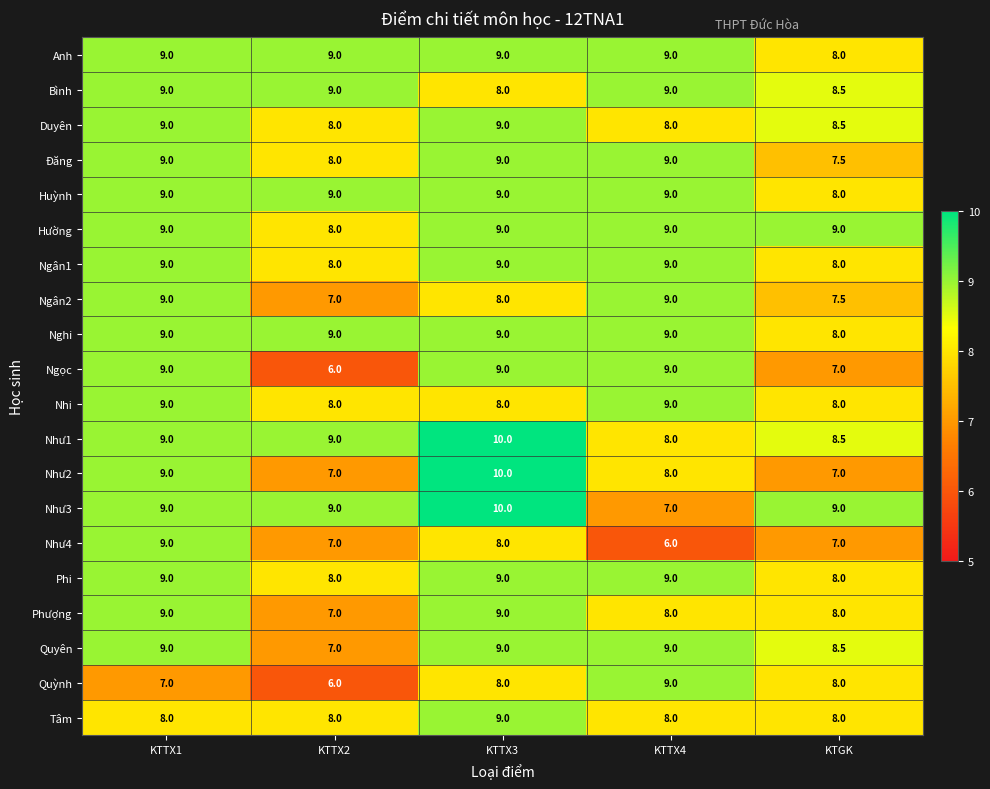

True or false: Anh has a value of 9.0 at KTTX1.

True